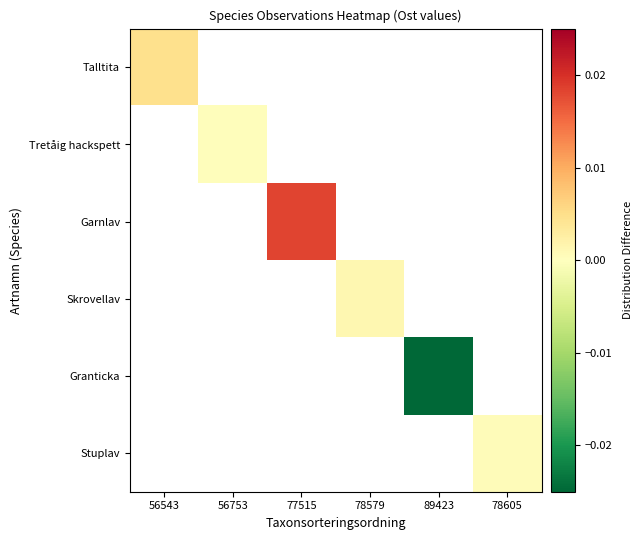

At 56753, list the series in order from smallest to largest.

Talltita, Tretåig hackspett, Garnlav, Skrovellav, Granticka, Stuplav